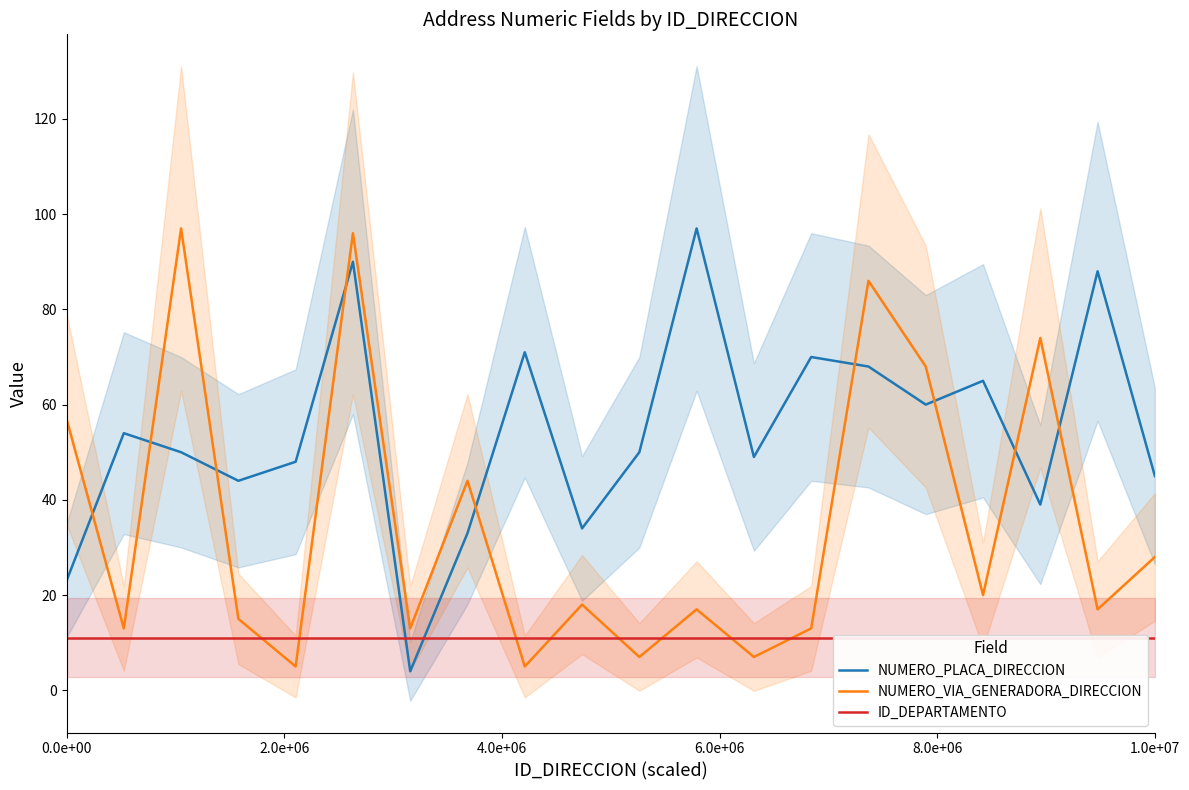

How many lines are shown in the chart?

3